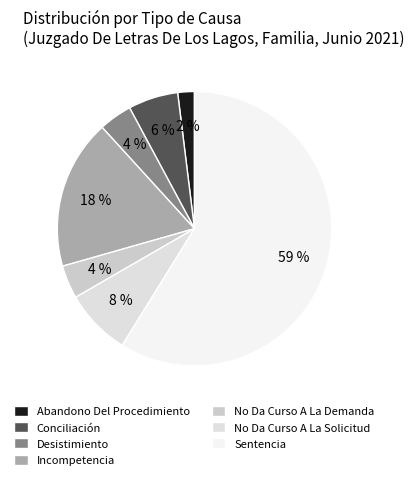

Between No Da Curso A La Solicitud and Sentencia, which is larger?

Sentencia